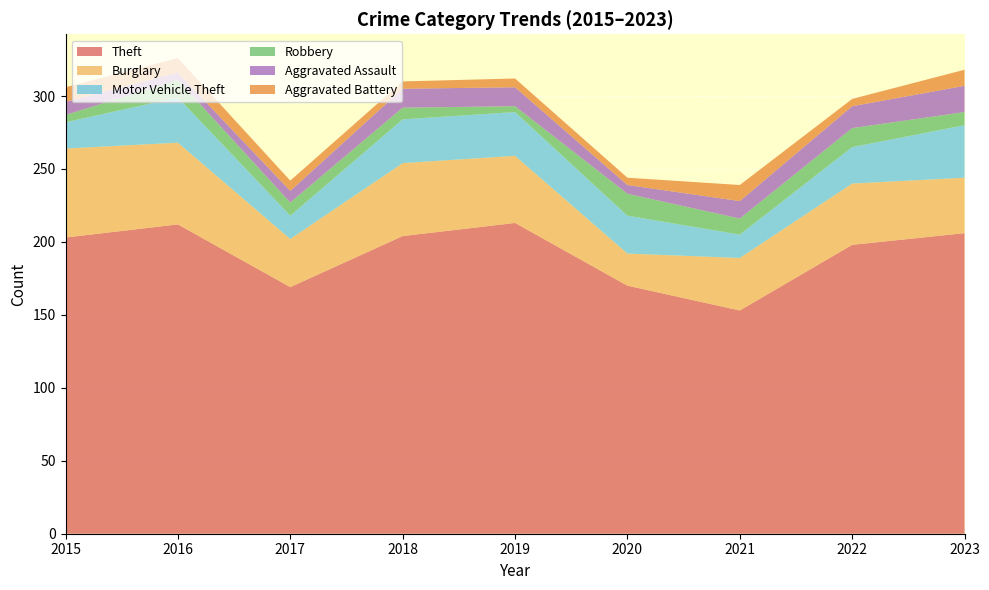

Reading left to right, list all the values displayed in this chart.

Theft: 203	212	169	204	213	170	153	198	206
Burglary: 61	56	33	50	46	22	36	42	38
Motor Vehicle Theft: 18	31	16	30	30	26	16	25	36
Robbery: 5	12	9	8	4	15	11	13	9
Aggravated Assault: 9	5	8	13	13	6	12	15	18
Aggravated Battery: 10	10	7	5	6	5	11	5	11